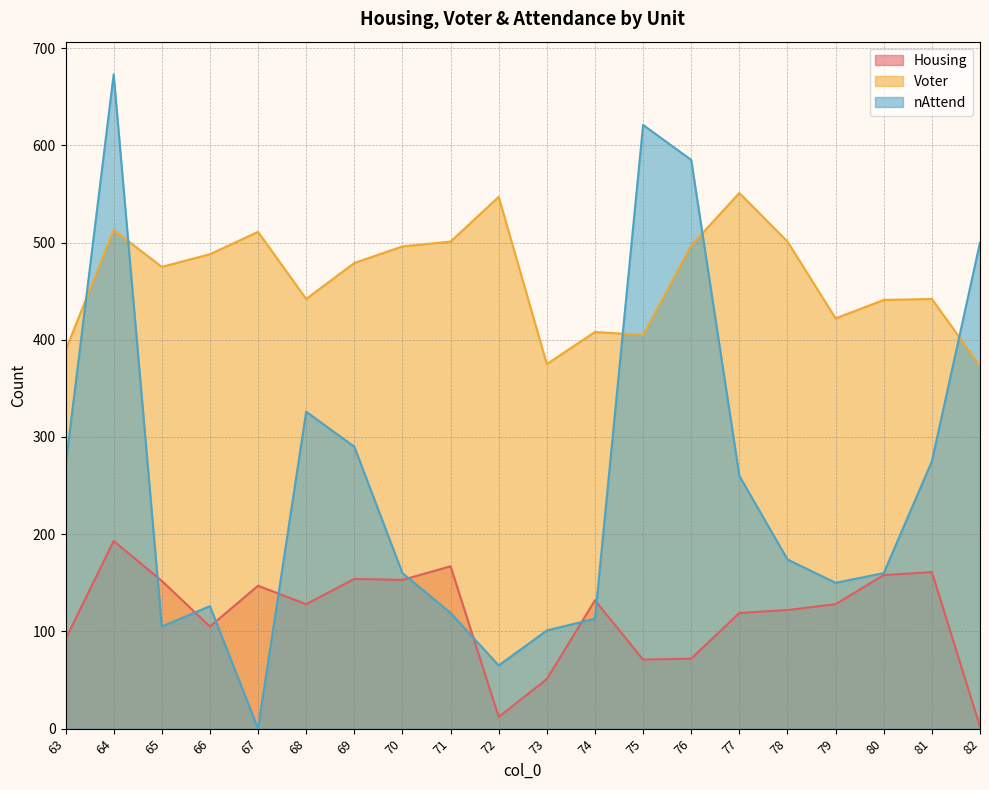

At which label does nAttend reach its peak?

64